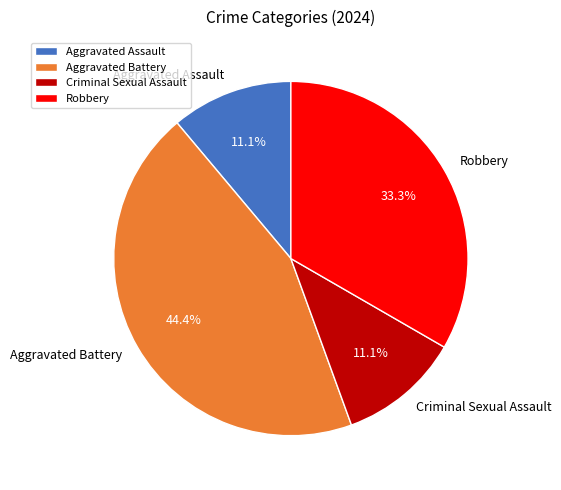

Which slice is the largest?

Aggravated Battery